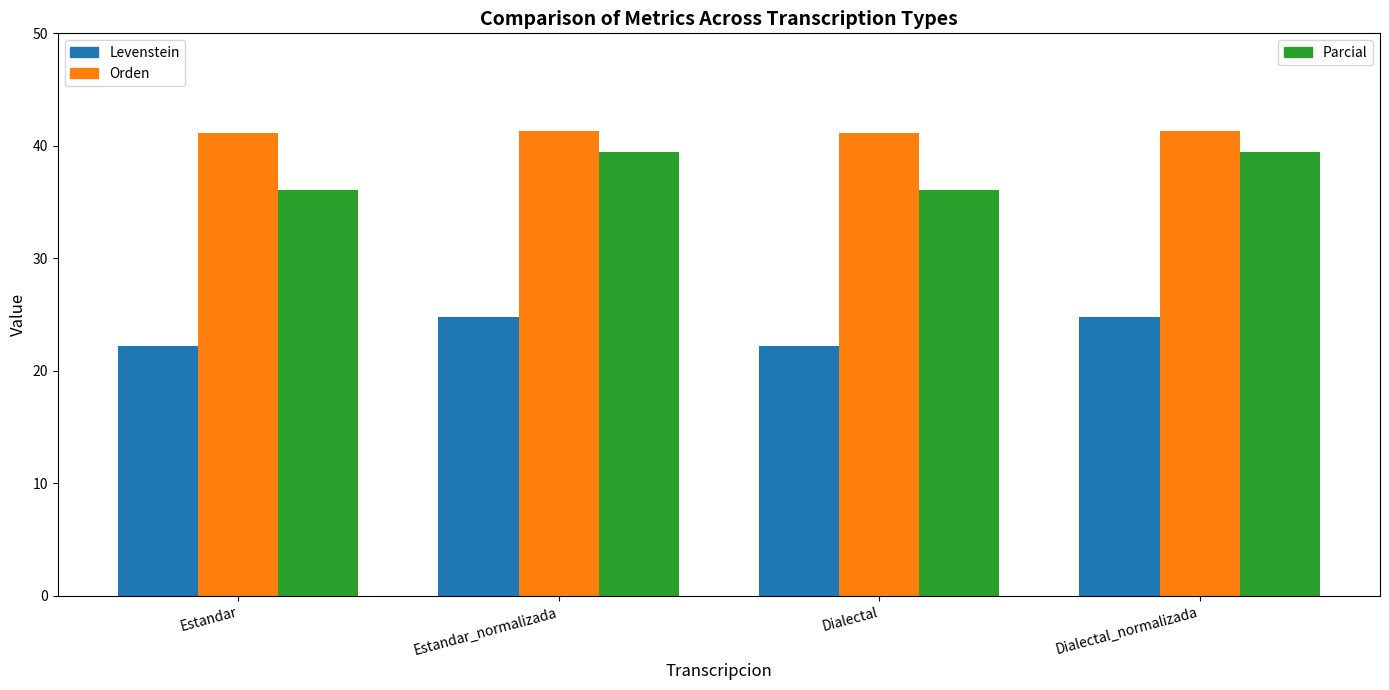

What is the greatest value displayed?

41.4